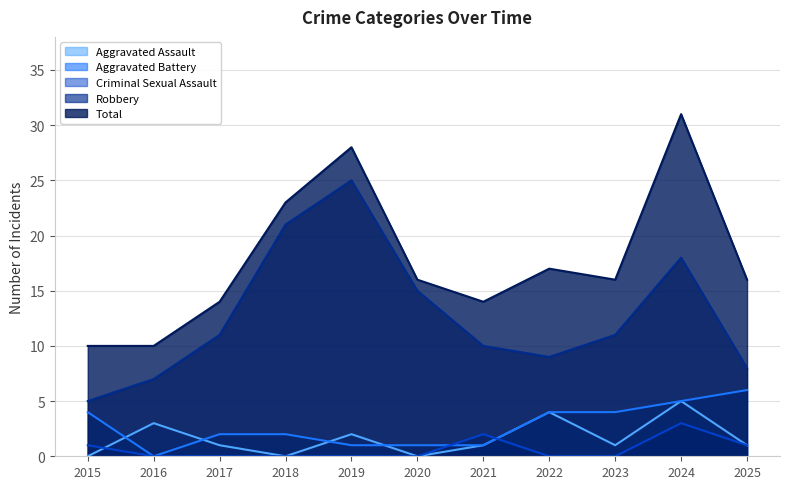

Which series has the largest range (max minus min)?

Total